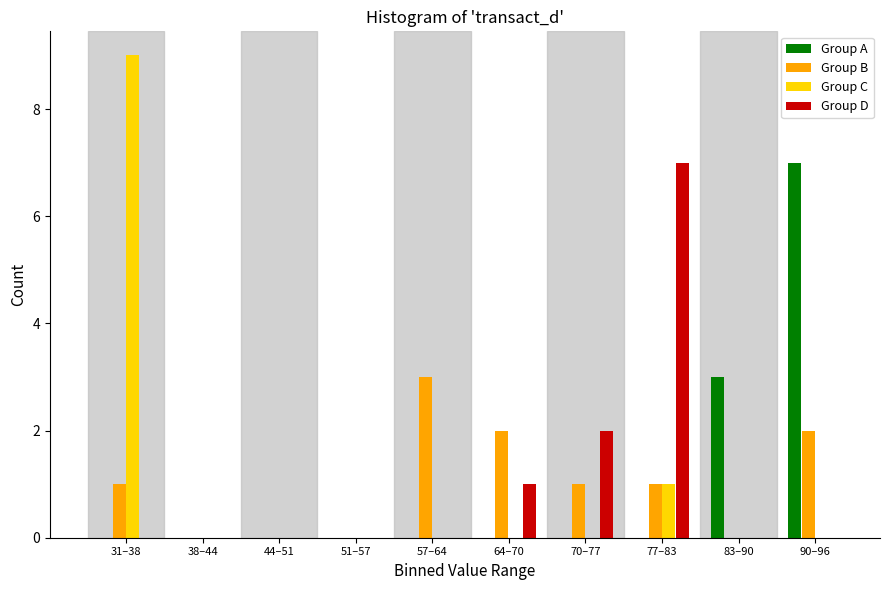

Which series changed the most between 38–44 and 57–64?

Group B